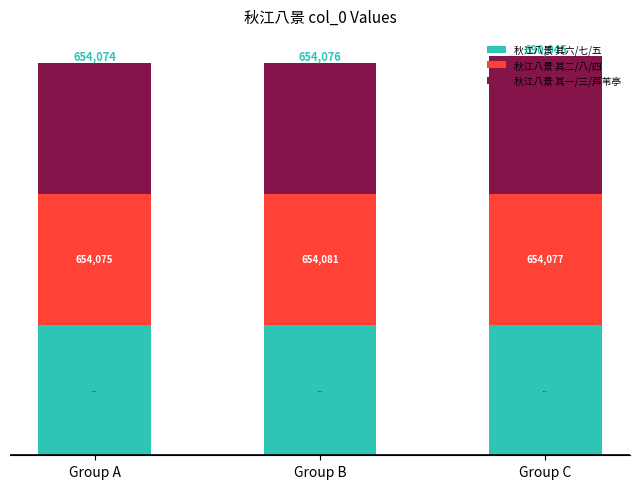

Does the chart contain any negative values?

No